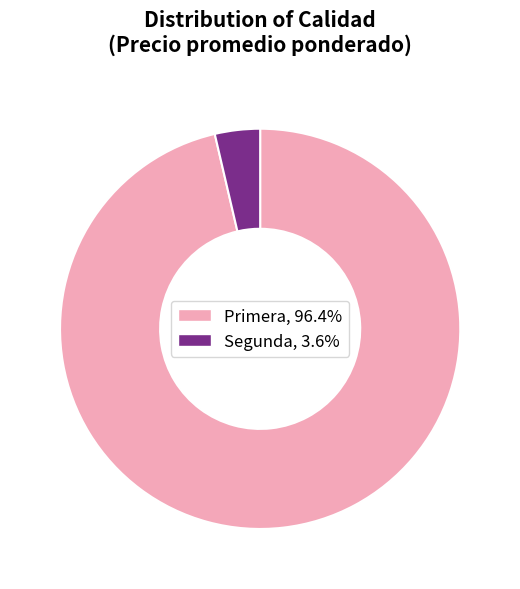

Approximately how many times larger is the value at Primera, 96.4% compared to Segunda, 3.6%?

26.4